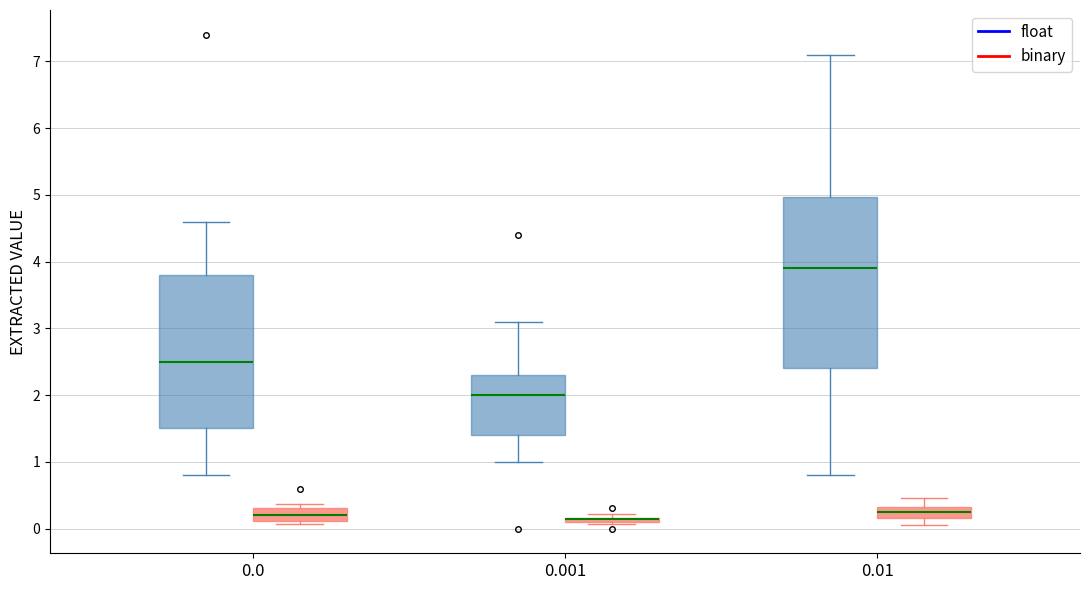

Which box is the tallest, from its lower edge to its upper edge?

0.01 (float)